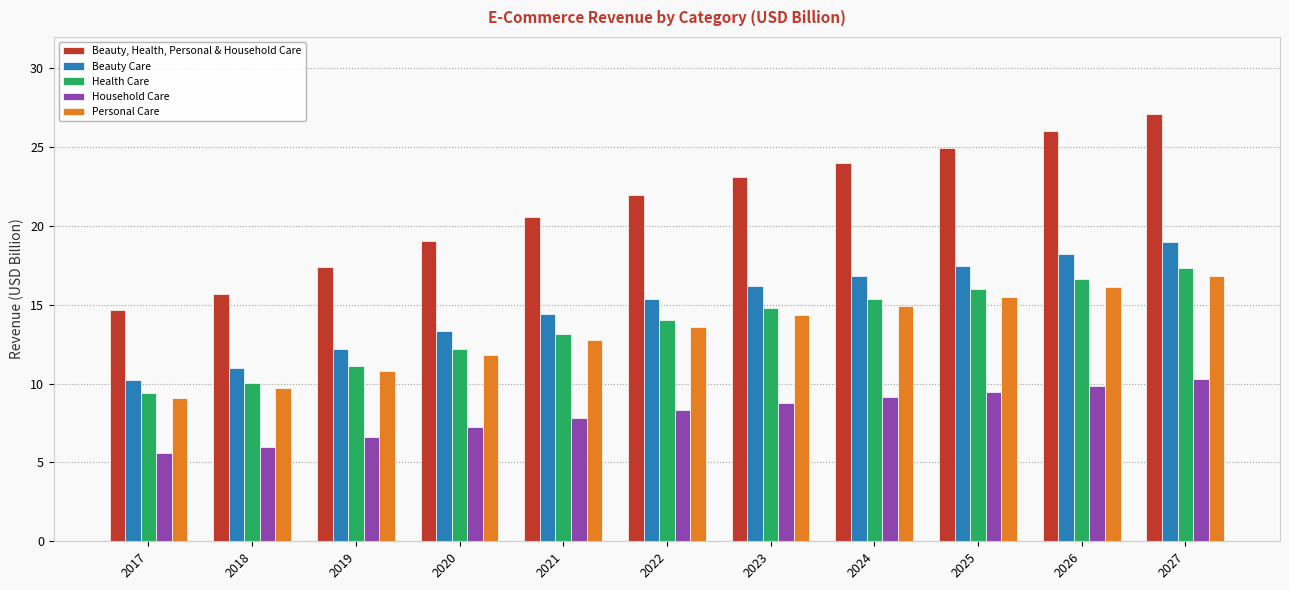

How many bars are there in each group?

5